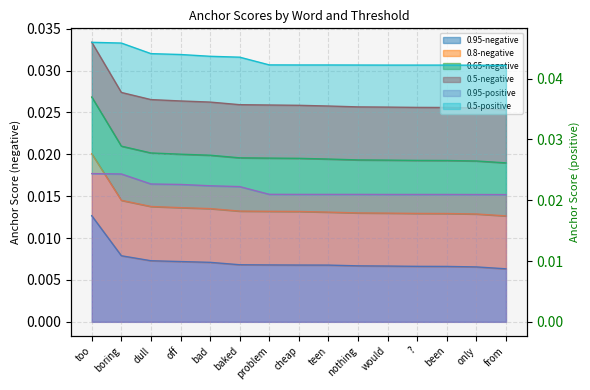

Does the chart display data point markers on the line(s)?

No